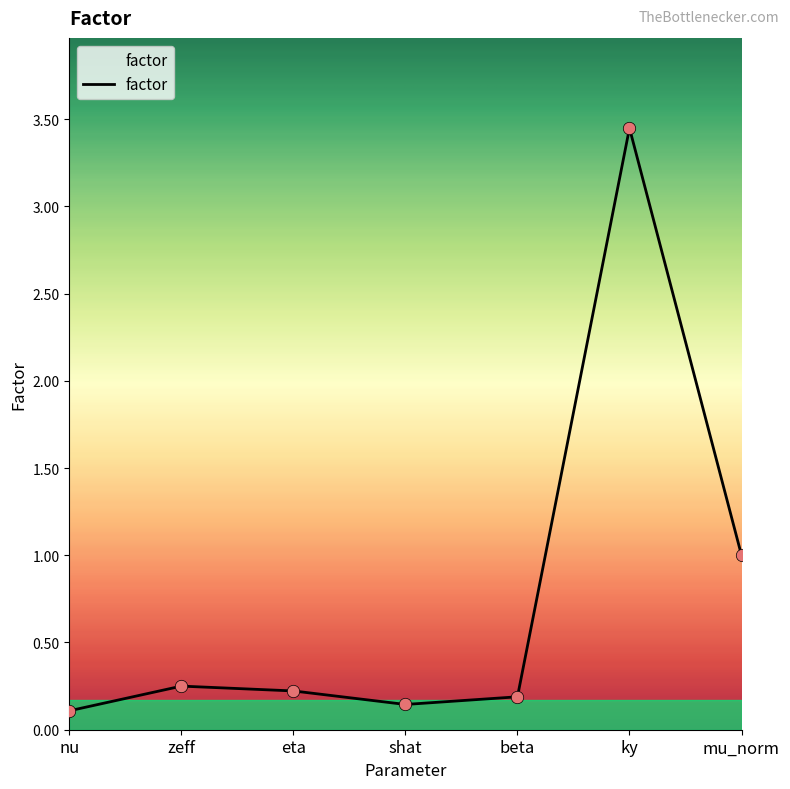

Between ky and beta, which is larger?

ky